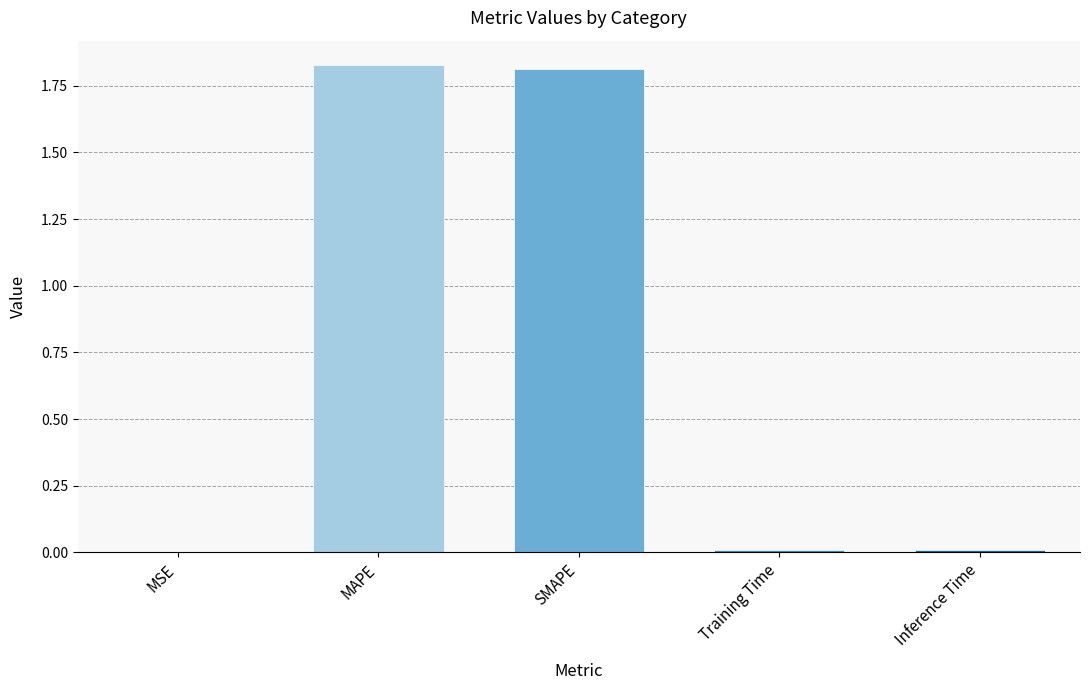

Does the chart contain stacked bars?

No